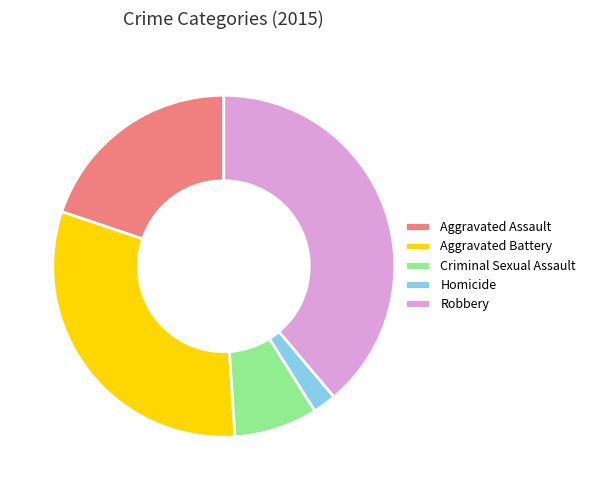

The Criminal Sexual Assault slice represents 18% of the pie. True or false?

False